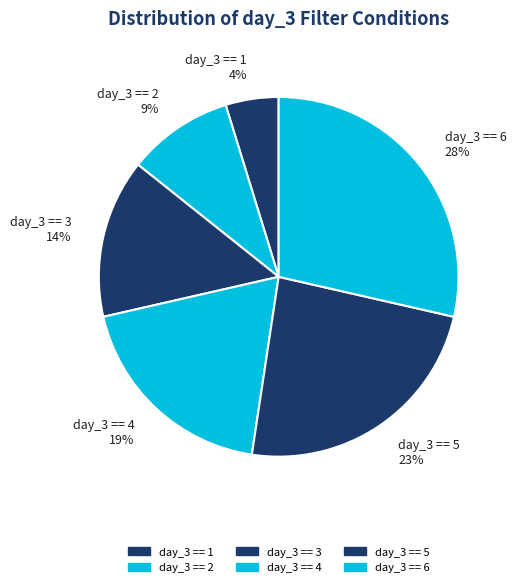

Is it true that day_3 == 6 is 21% of the pie?

False